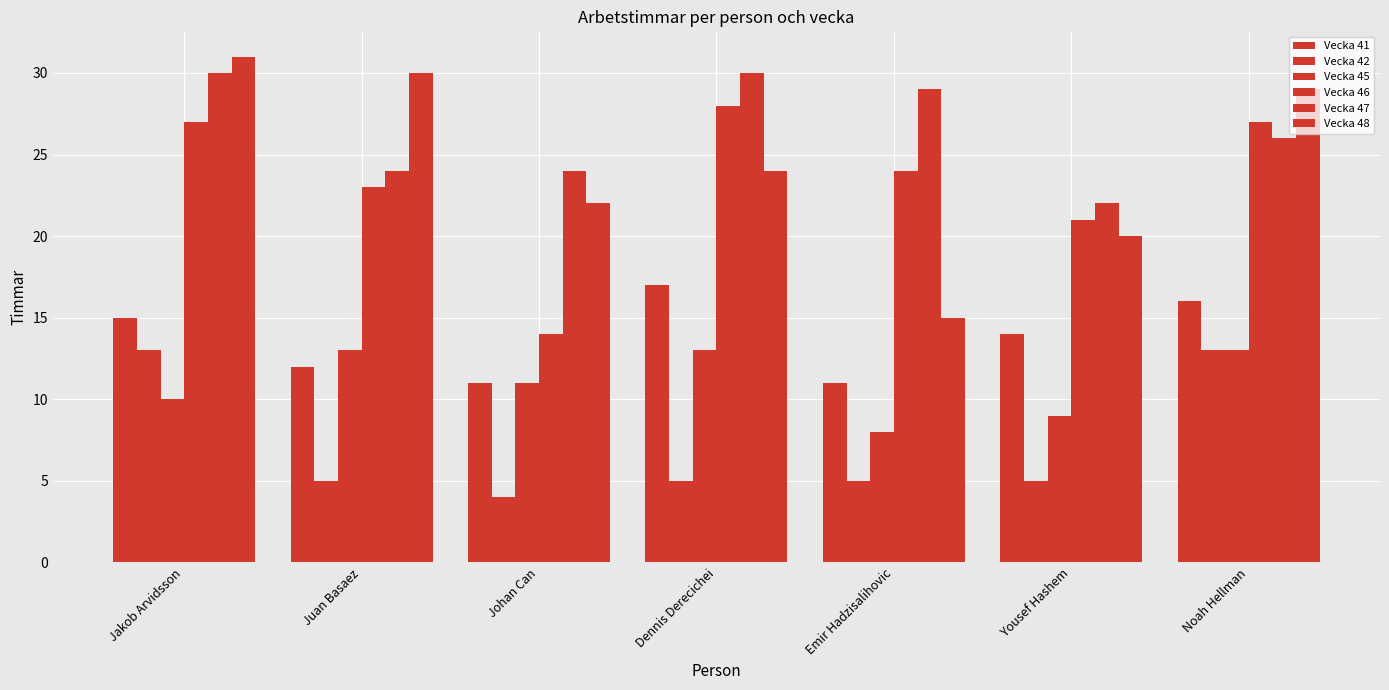

How many series are shown in this chart?

6